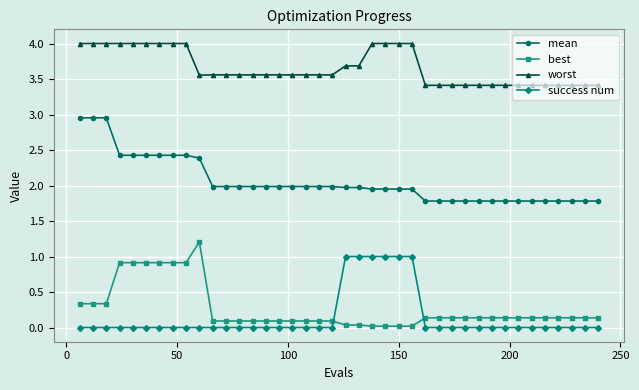

True or false: best has more than 0 points higher than both neighbors.

True